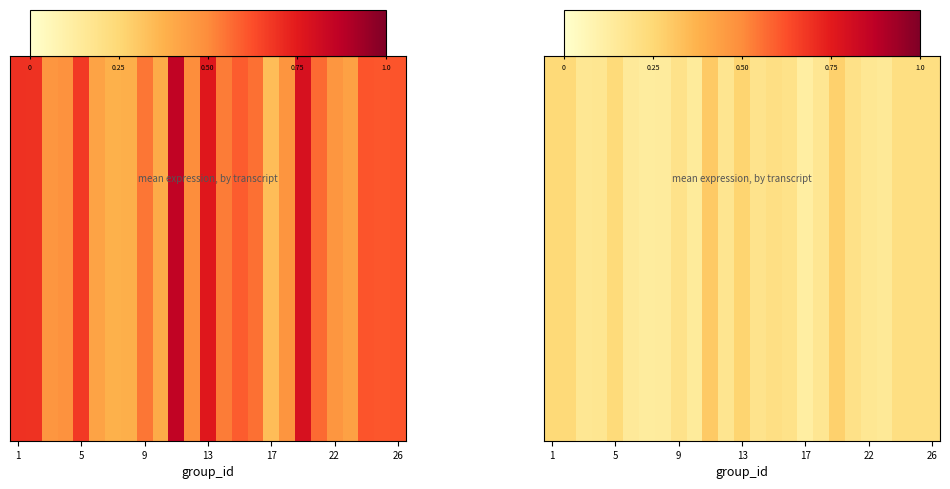

What is the change in value from 22 to 14?

+0.1